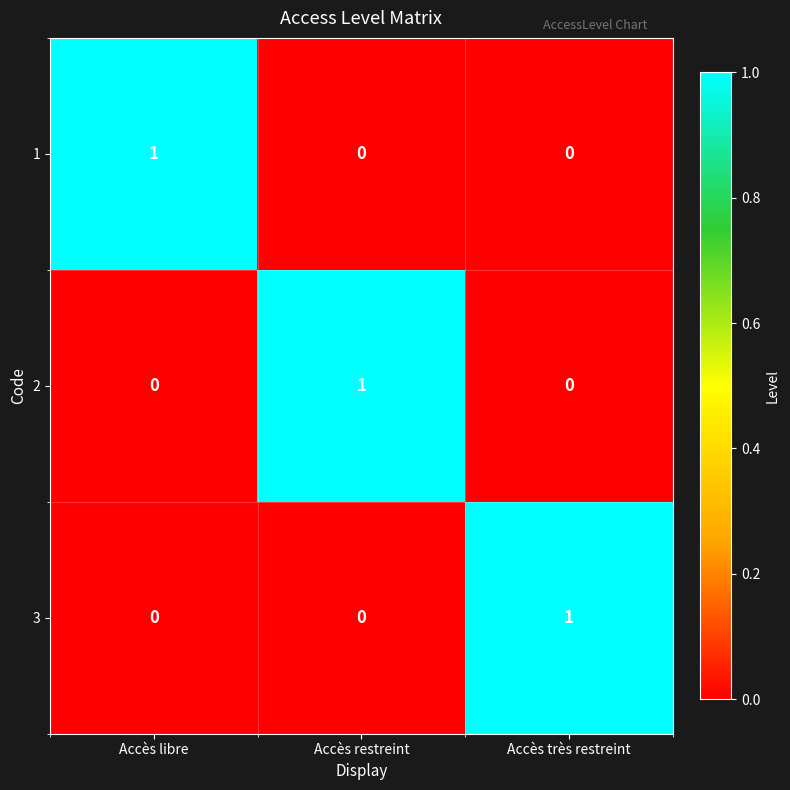

Count the 1 values in the range 0 to 1.

3